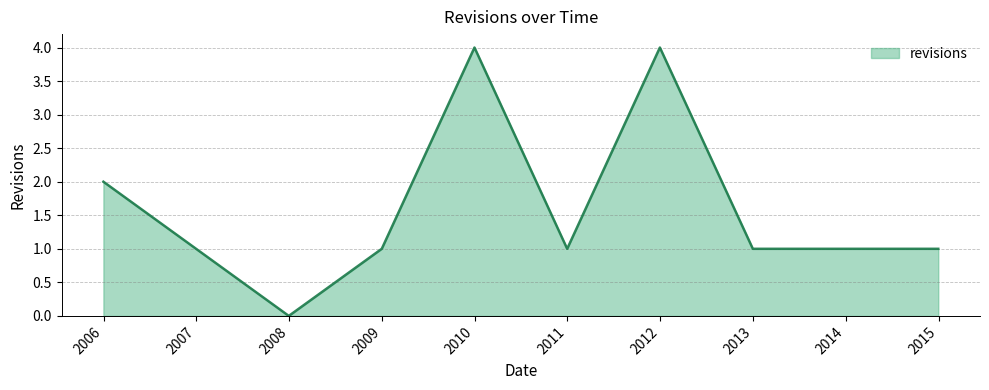

How many positive values are there?

9